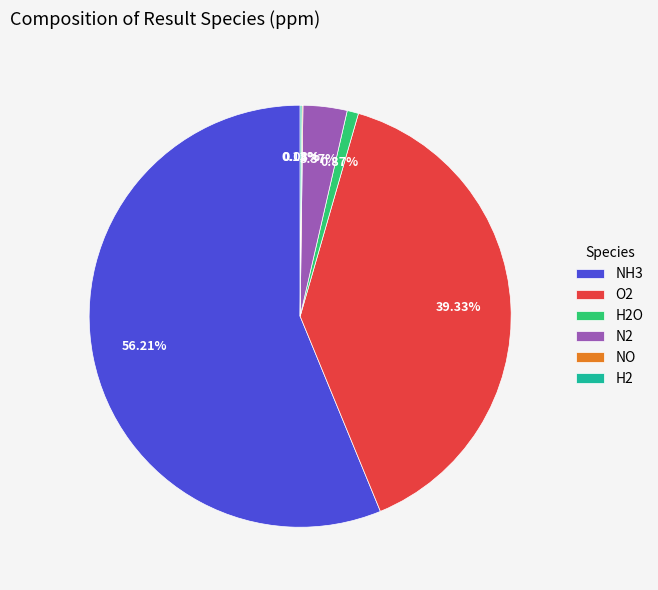

Is there a majority slice in this chart?

Yes